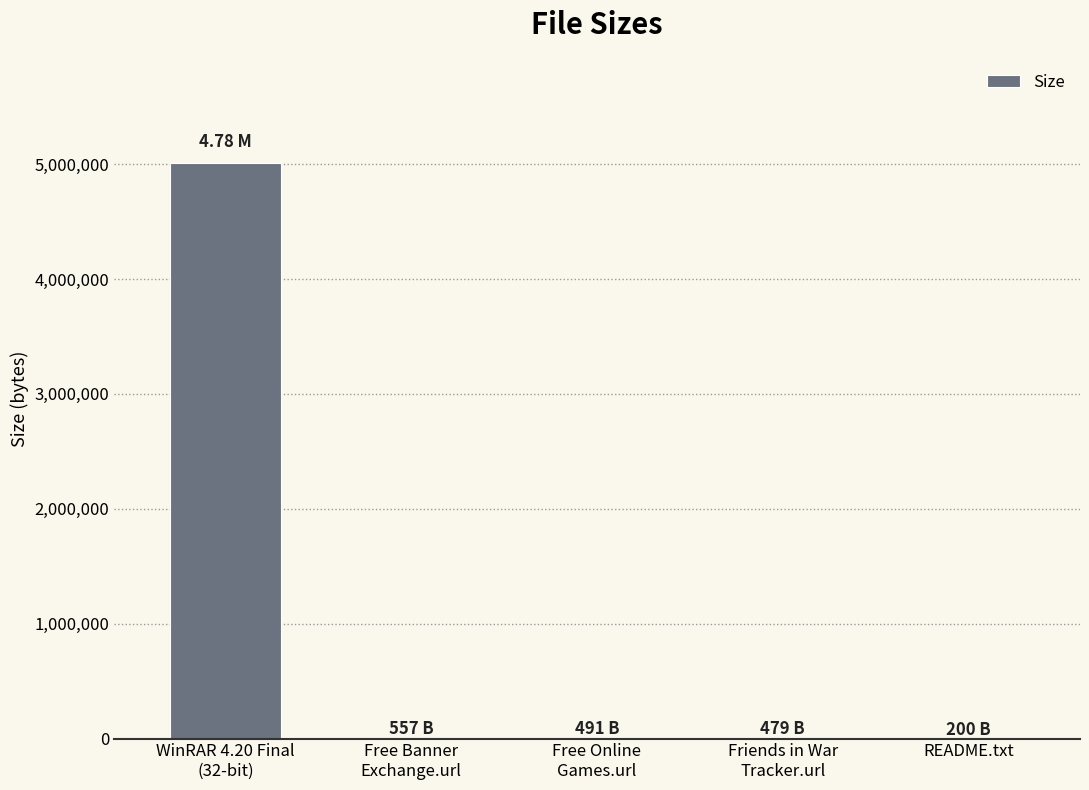

What is the average value?

1002784.1